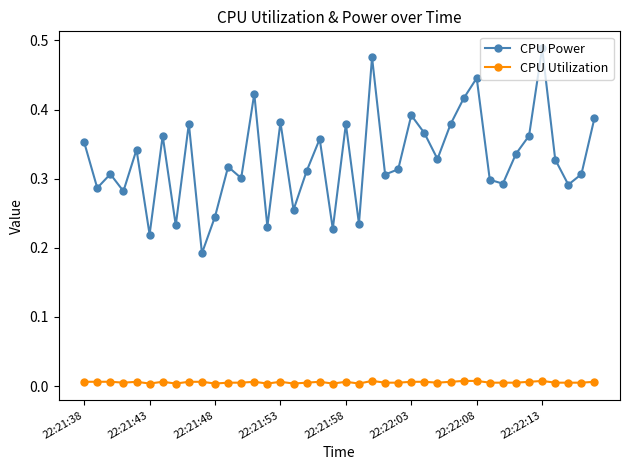

Which series has the largest total across all categories?

CPU Power